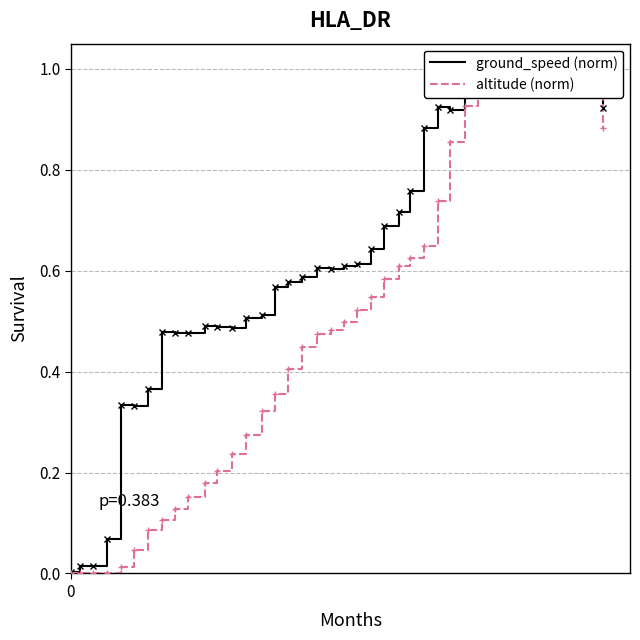

How many categories are shown in the chart?

40